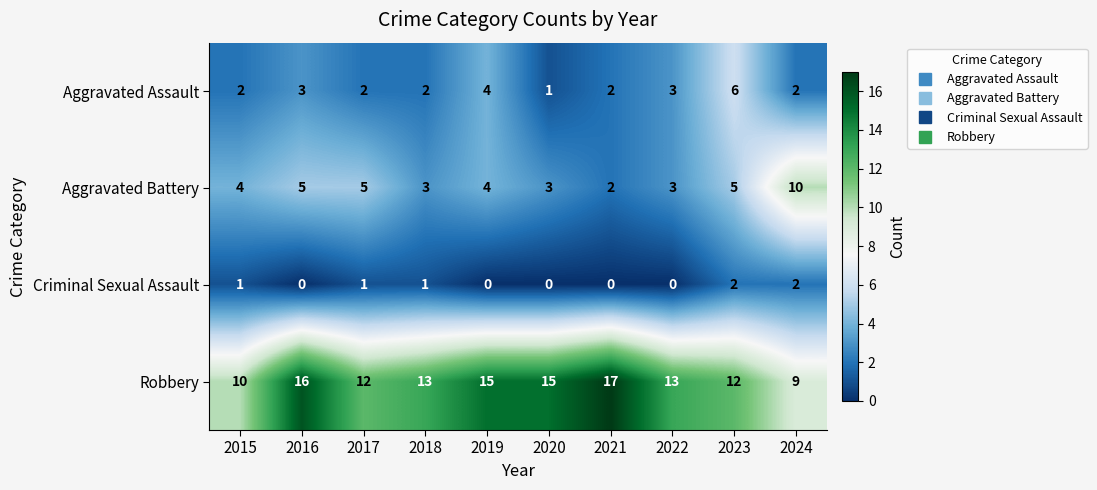

What is the sum of all Robbery values?

132